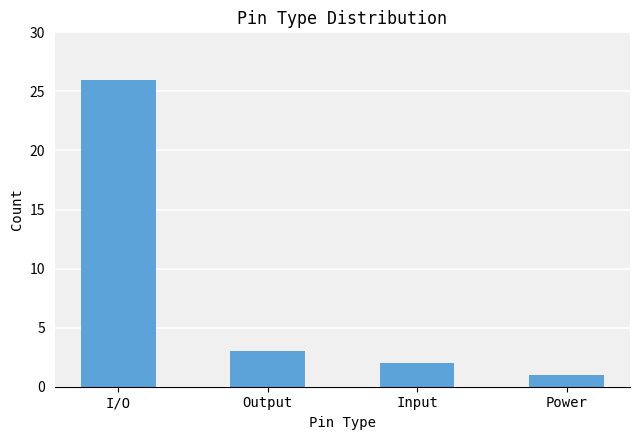

List the labels in order of value, largest first.

I/O, Output, Input, Power